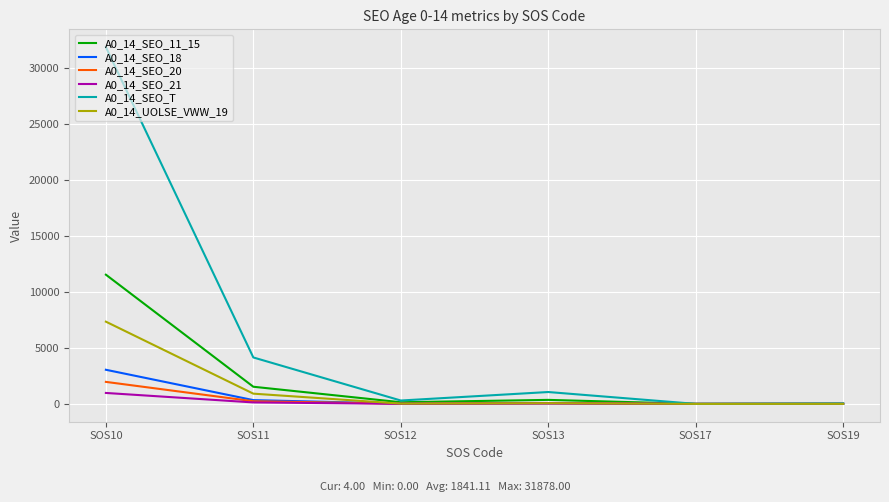

Which label corresponds to the largest value in the chart?

SOS10